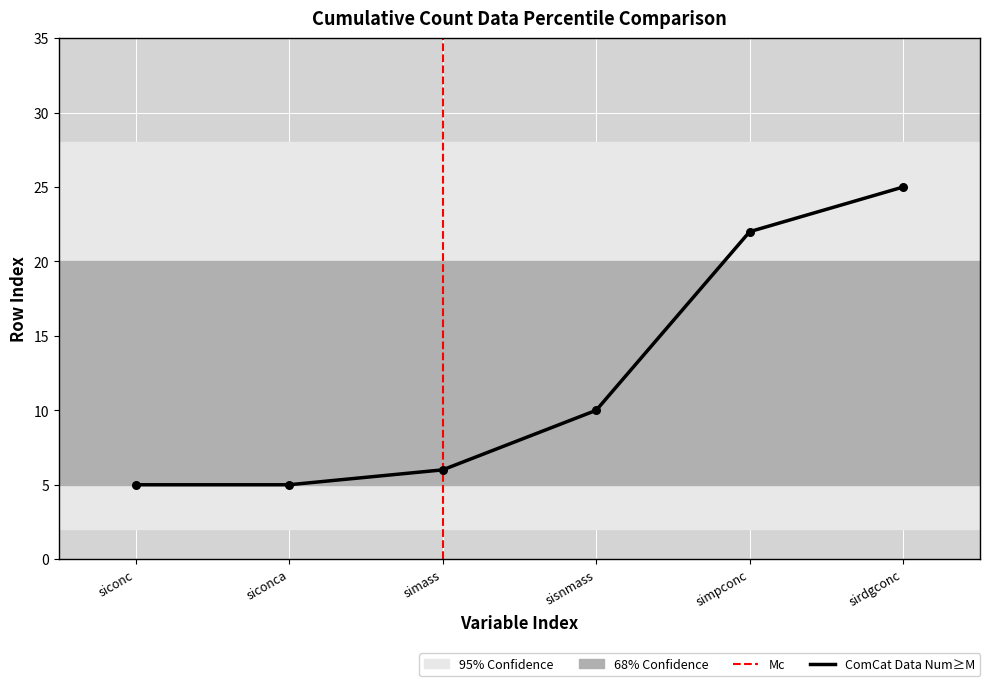

Between siconc and siconca, which is larger?

siconc